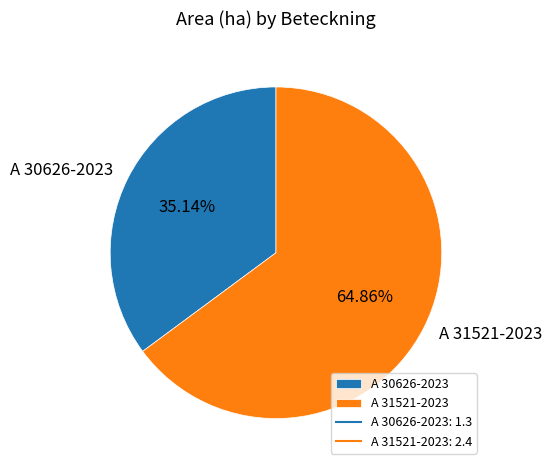

Combined, do A 31521-2023 and A 30626-2023 account for over 50%?

Yes